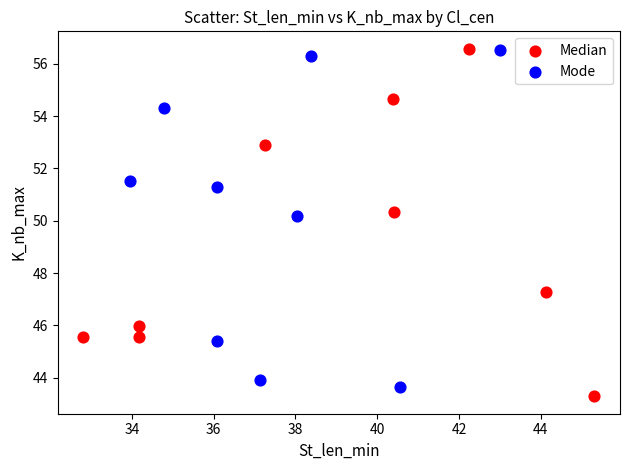

Which series contains the lowest Y value?

Median